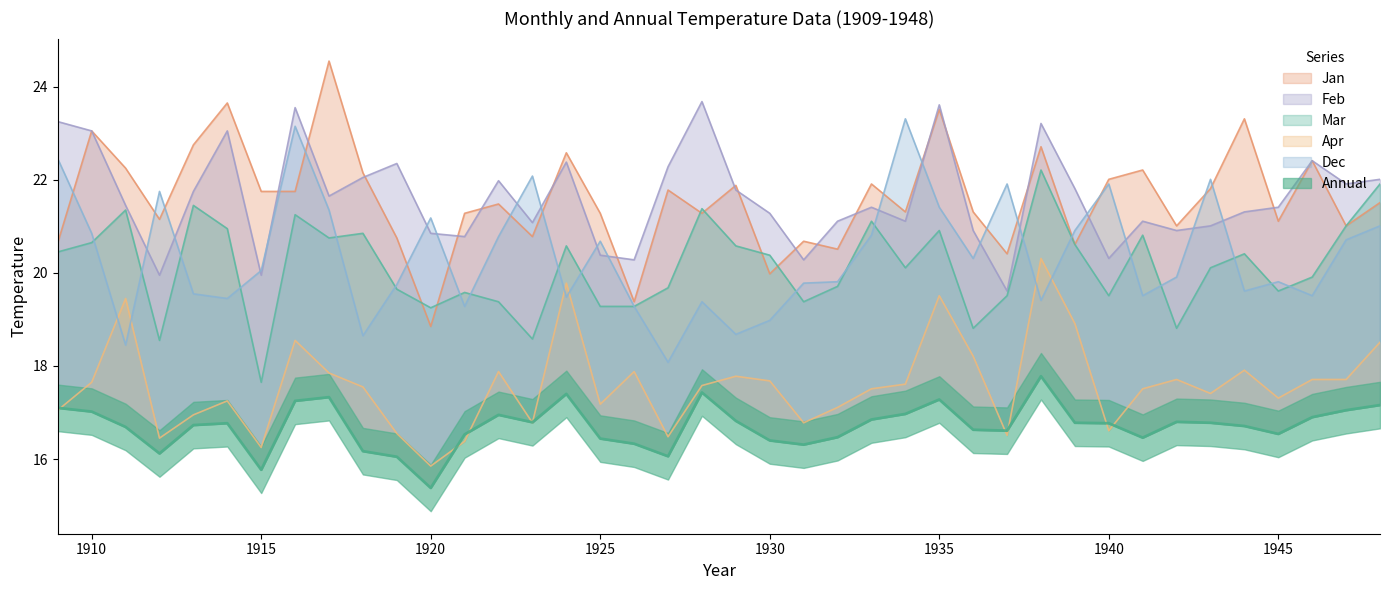

What is the smallest value displayed?

15.4